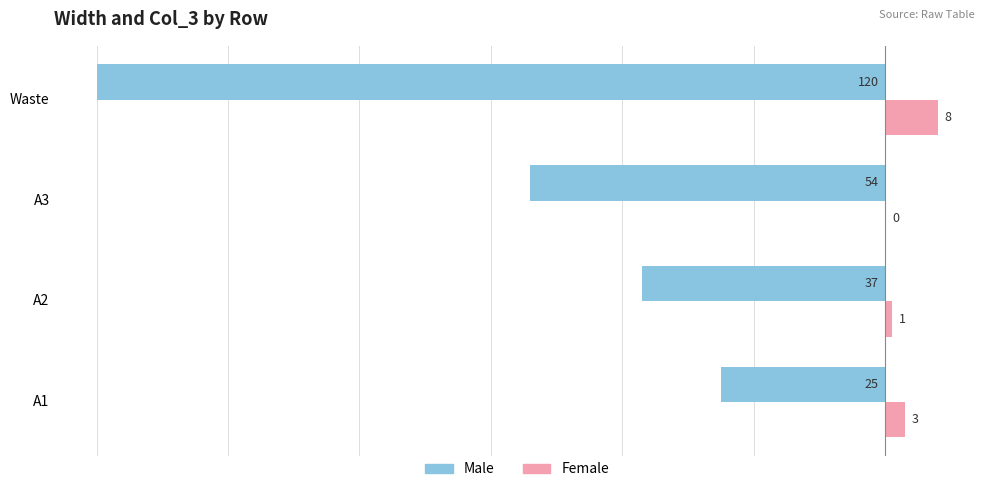

Read the Female value at Waste.

8